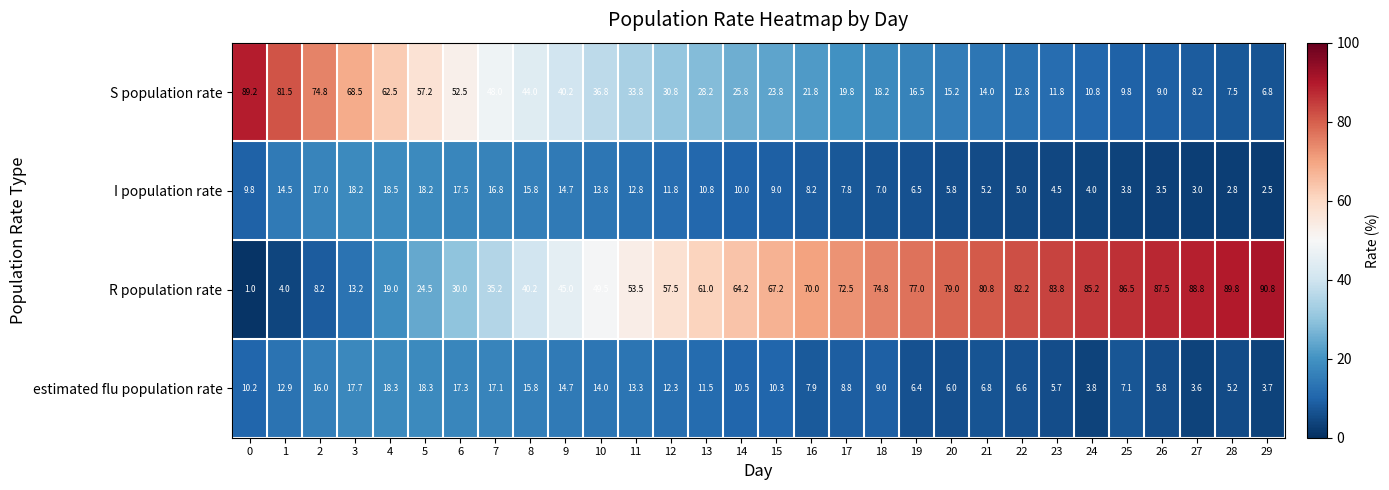

Between 20 and 25, which series saw the biggest shift?

R population rate